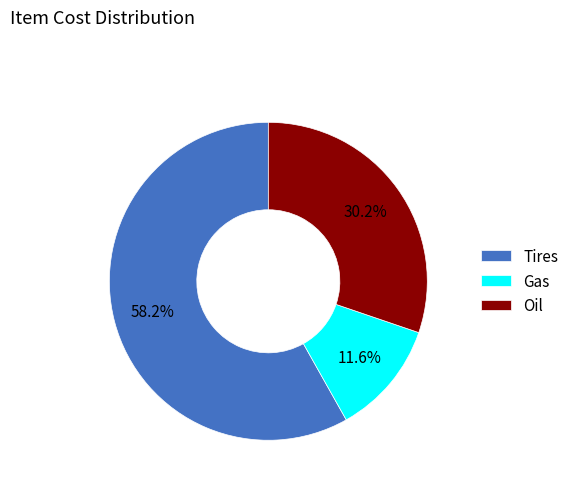

How many slices are in this pie chart?

3